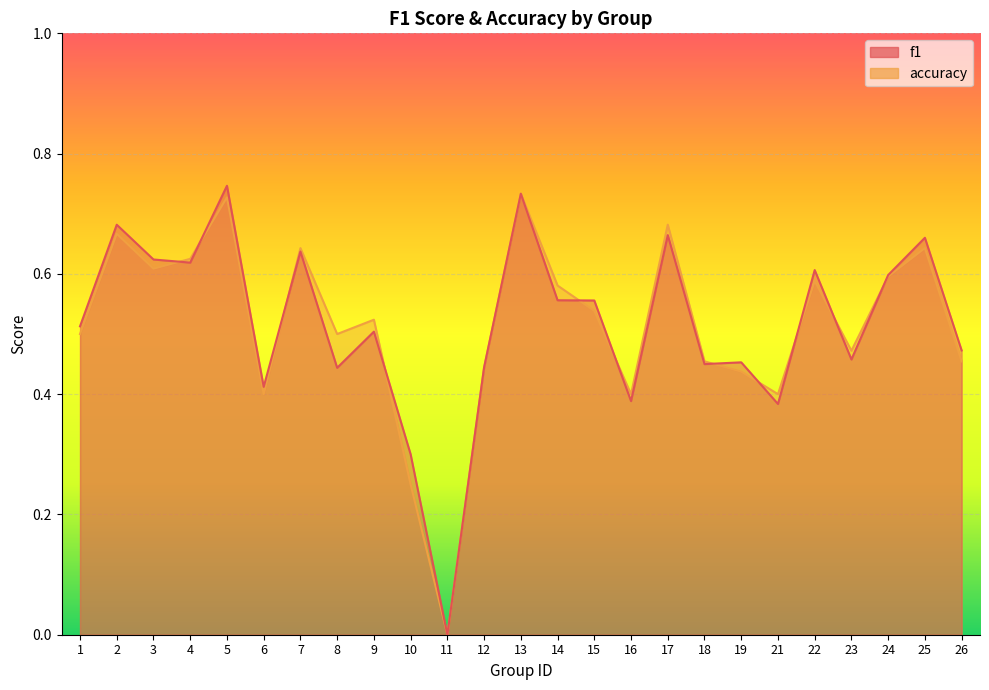

Where is the first local maximum for f1?

2